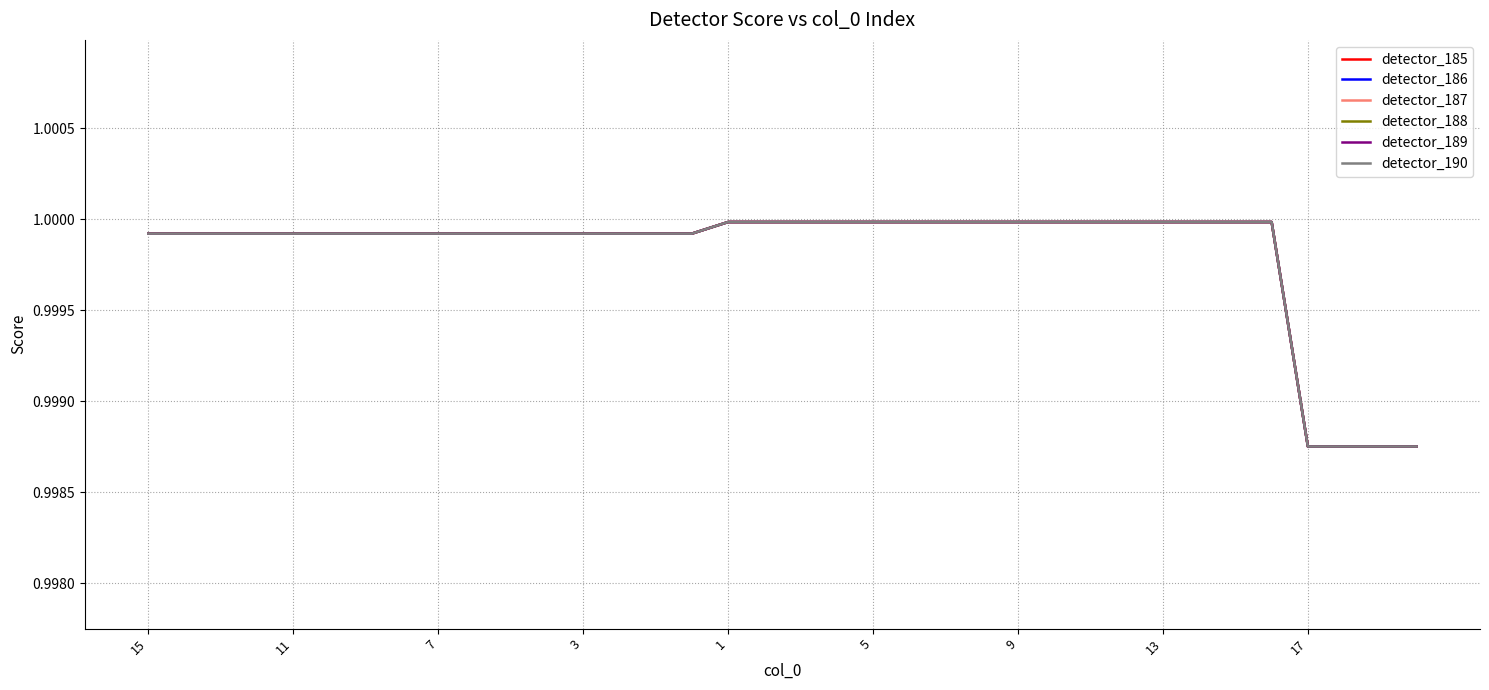

How many lines are shown in the chart?

6